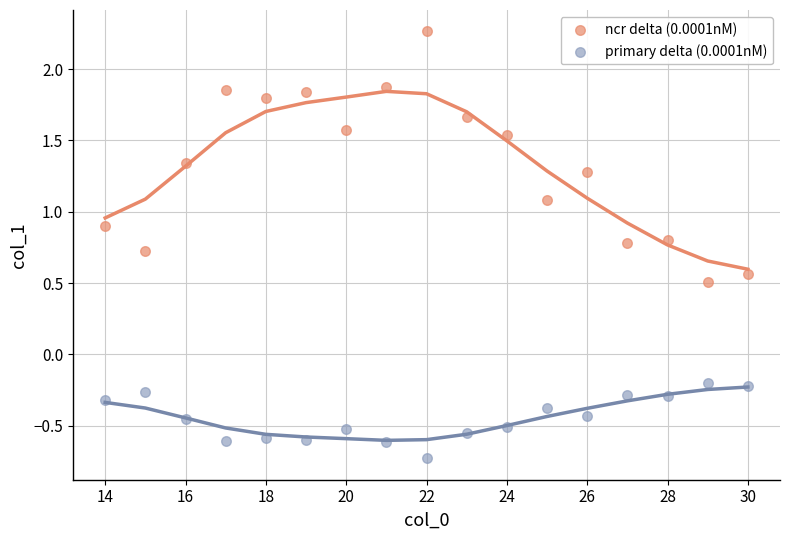

Which series has the widest spread of Y values?

ncr delta (0.0001nM)